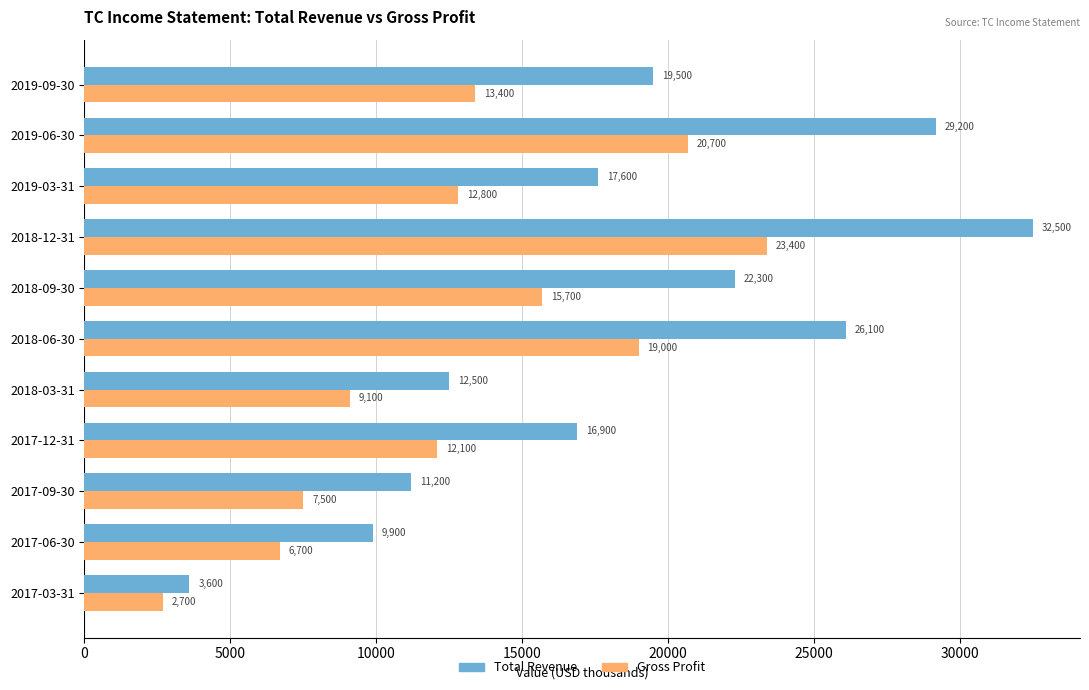

What is the lowest value of the Total Revenue series?

3600